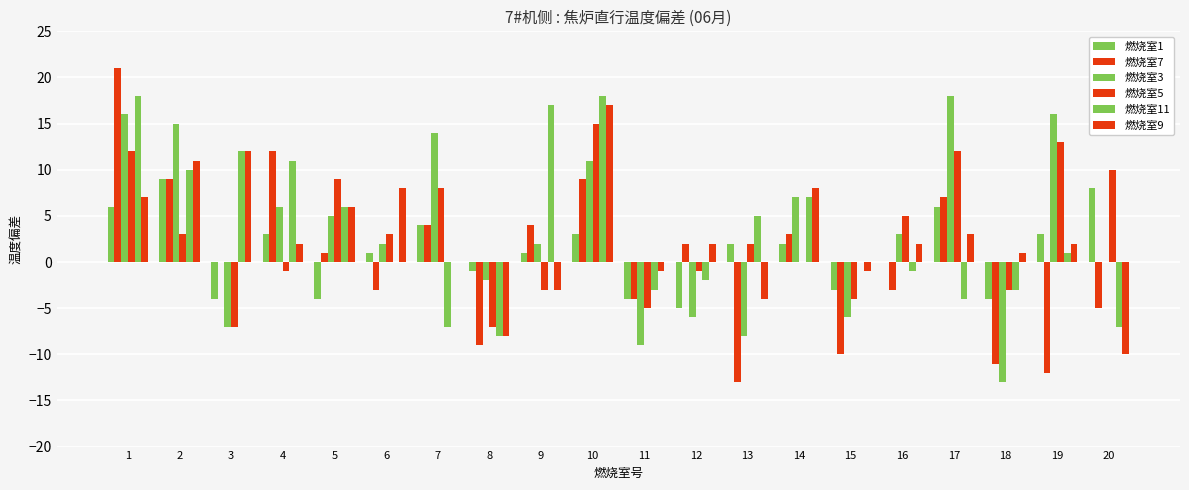

True or false: 燃烧室5 has a value of -7 at 3.

True